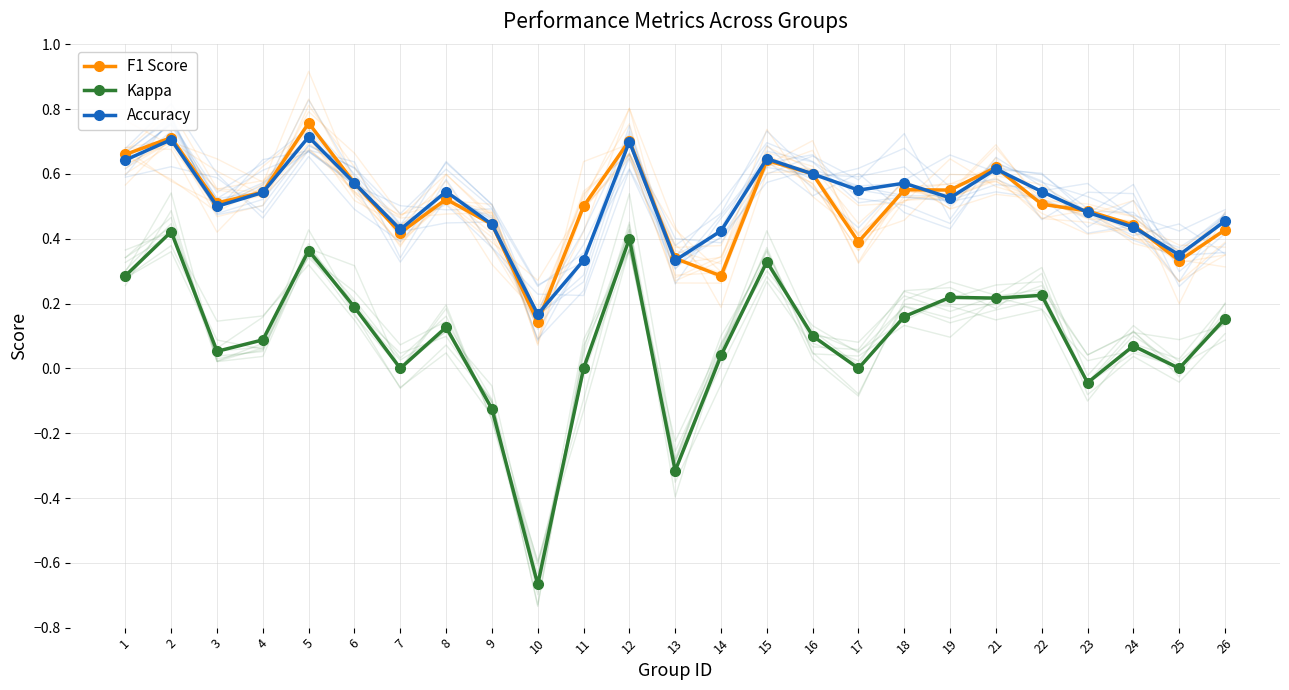

Between 14 and 7, which is larger?

7